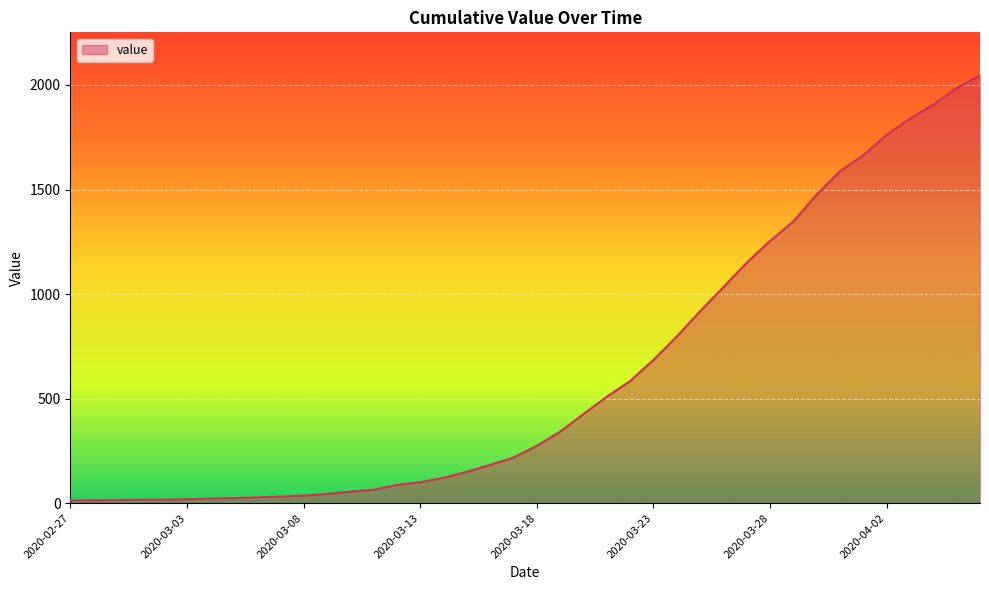

What is the greatest value displayed?

2047